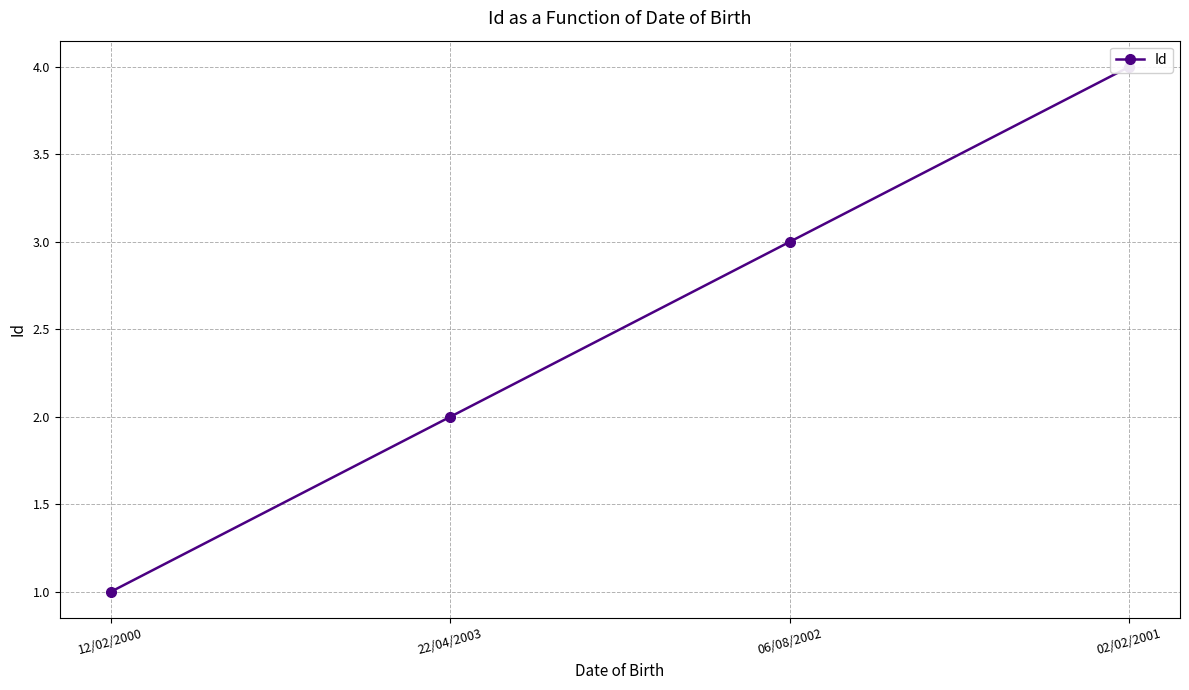

The value at 02/02/2001 is 2. True or false?

False